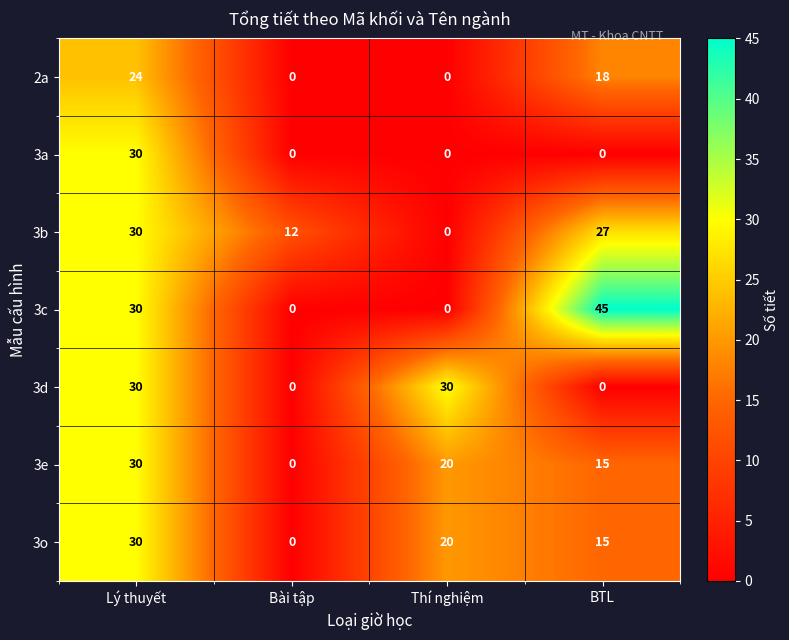

What is the total value across all series at Bài tập?

12